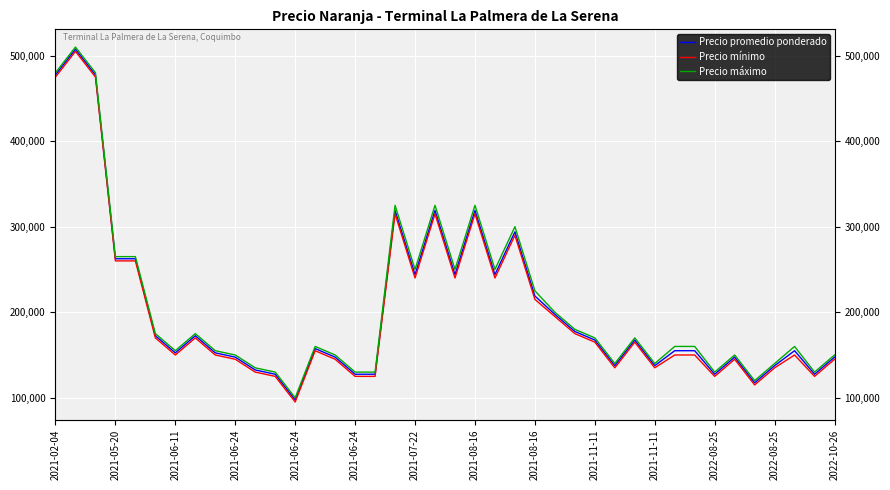

Which series has the largest total across all categories?

Precio máximo